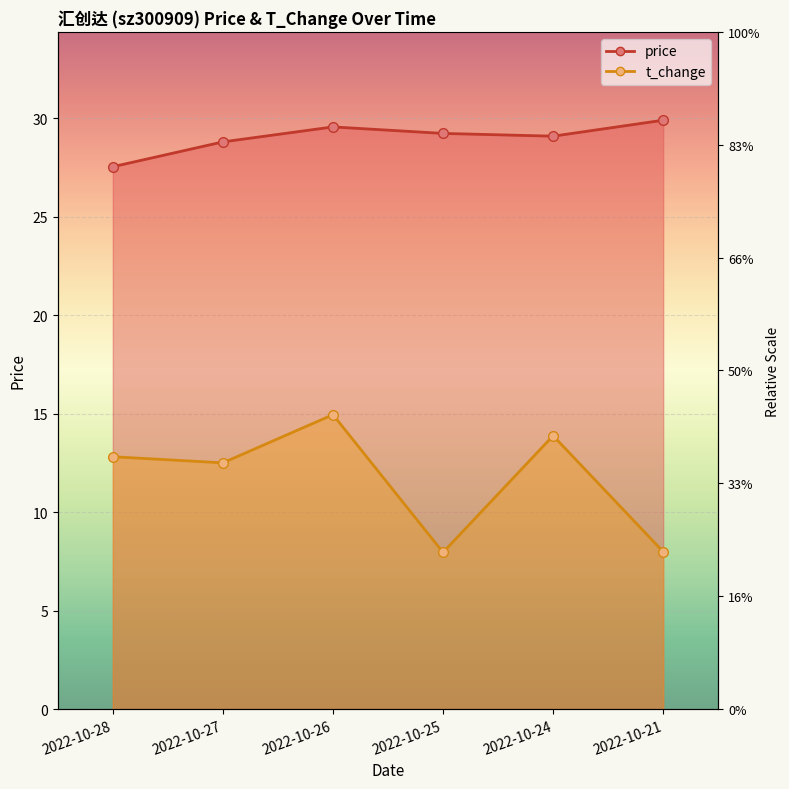

What are all the series names shown in the legend?

price, t_change